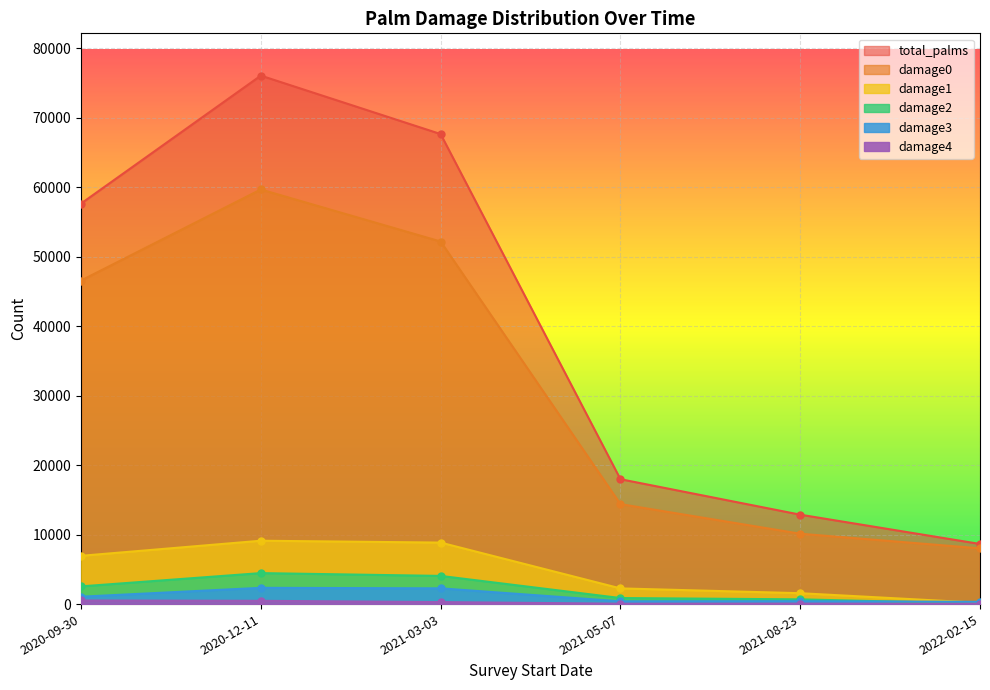

At which label does total_palms reach its minimum?

2022-02-15